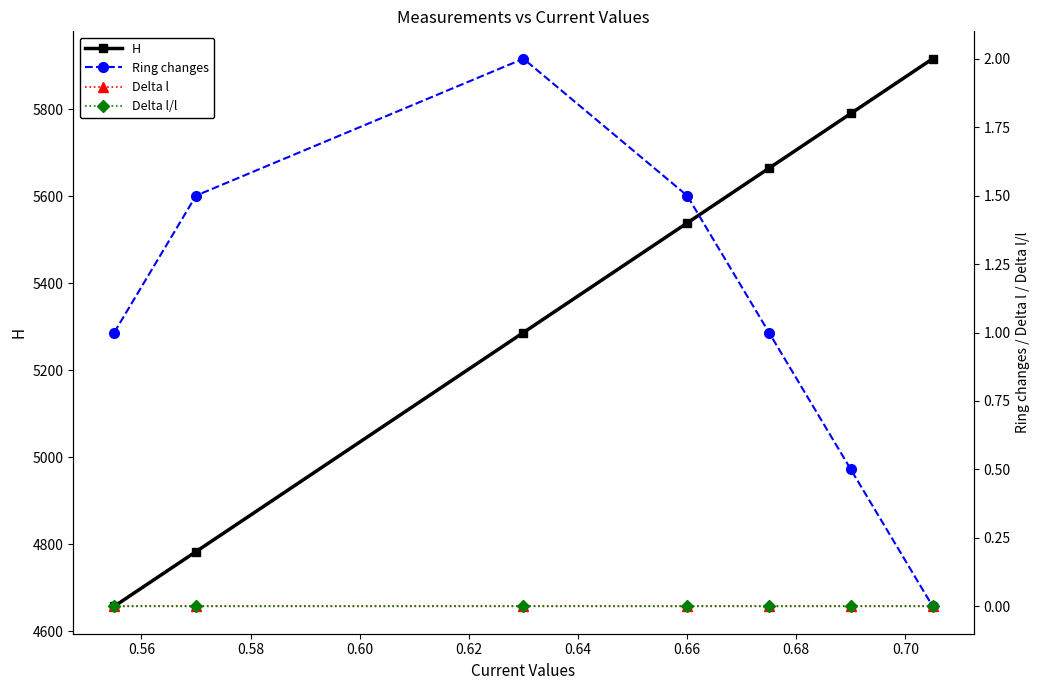

Between 0.56 and 0.66, which series saw the biggest shift?

H